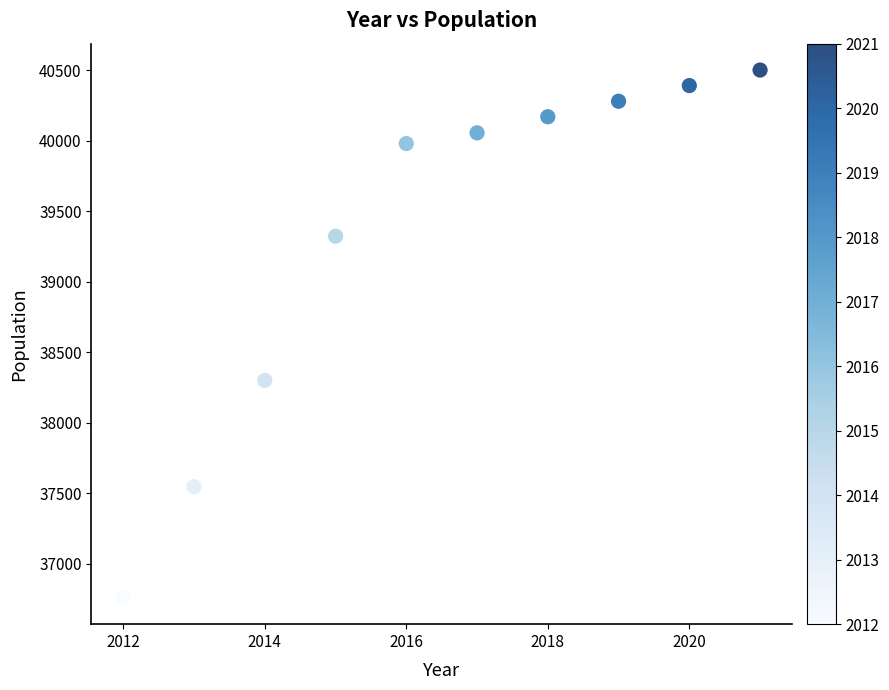

What is the range of X values (max minus min)?

9